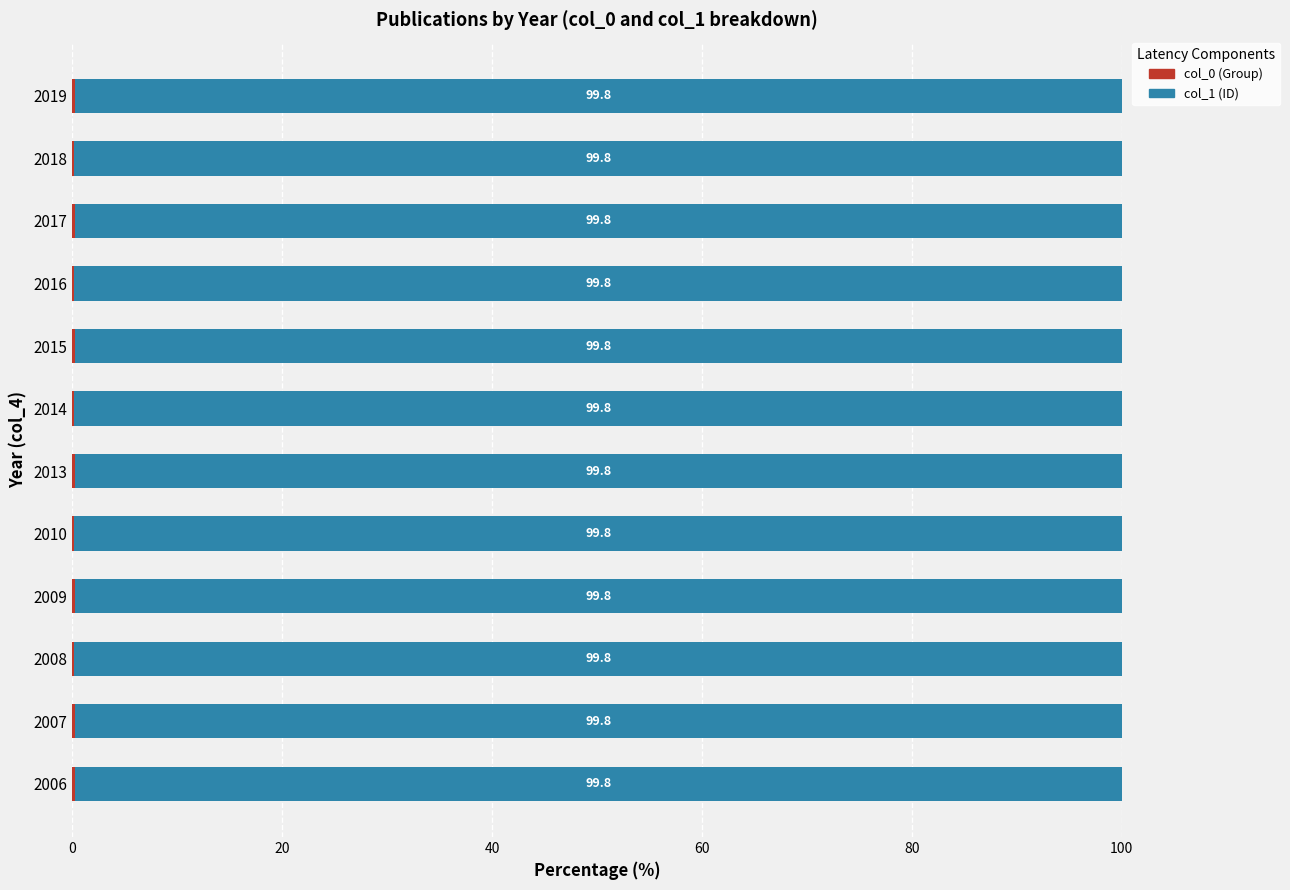

What is the total value across all series at 2013?

100.0